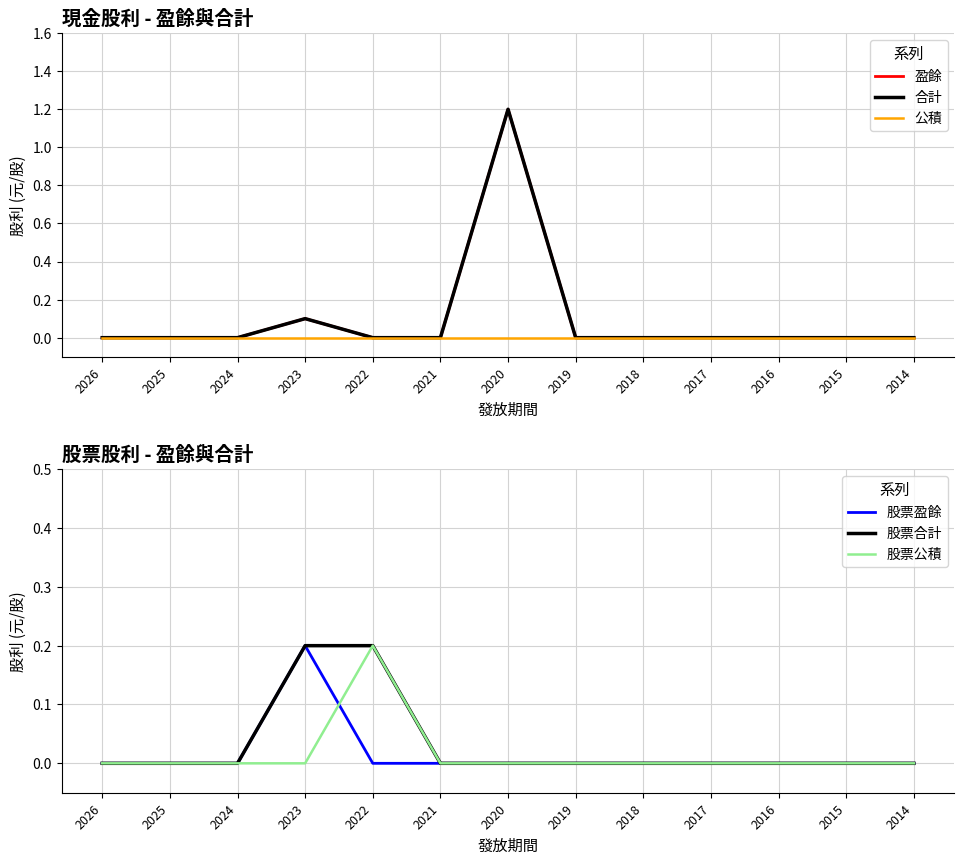

Which series ends up on top after the final intersection of 合計 and 股票公積?

股票公積